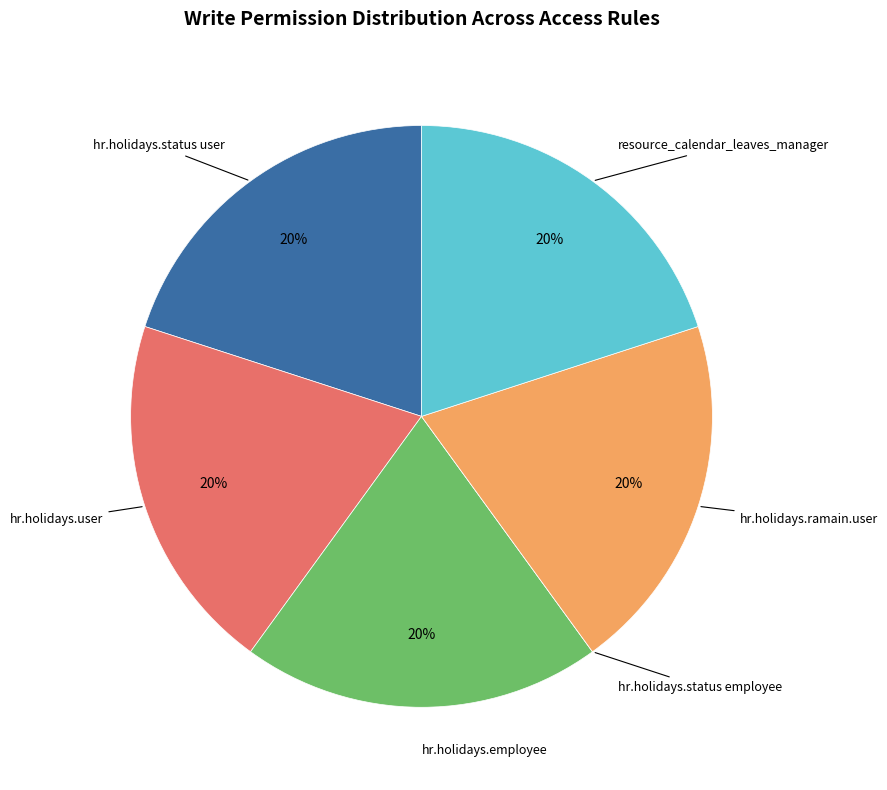

To the nearest percent, what is the difference between the largest and smallest slice percentages?

20%